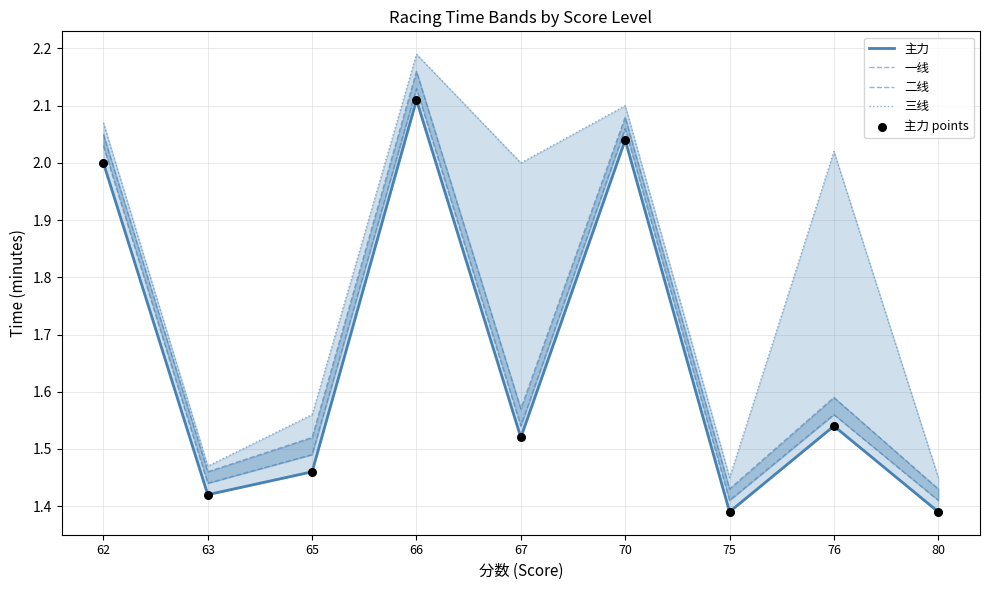

Is the value of 主力 points at 70 greater than the value of 一线 at 67?

Yes